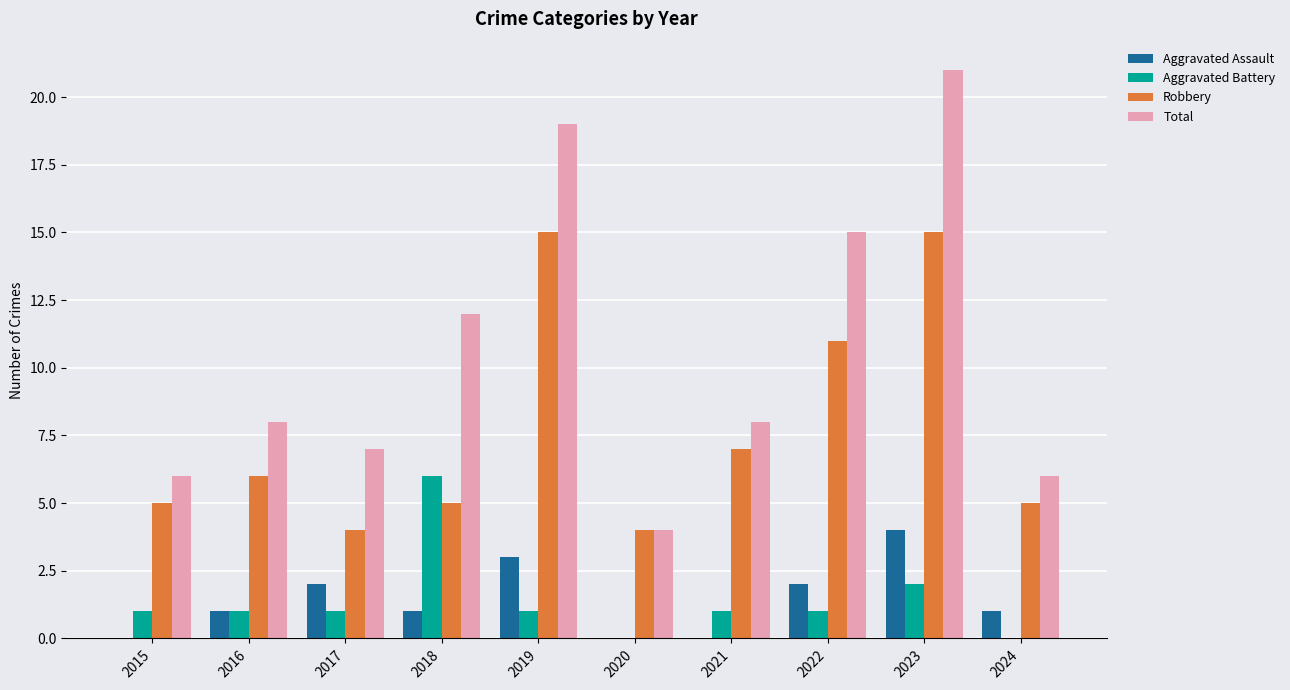

How many groups of bars are there?

10